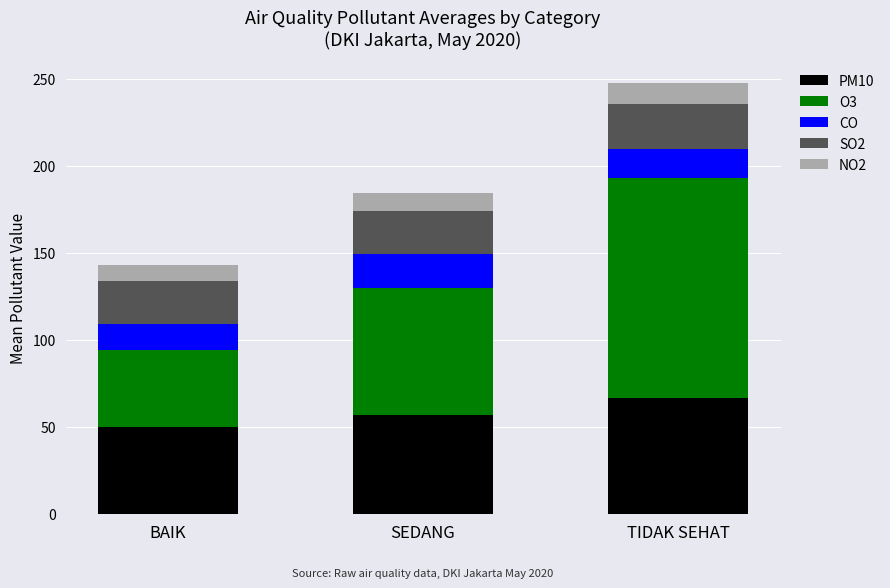

How many data points in PM10 are less than 56?

1